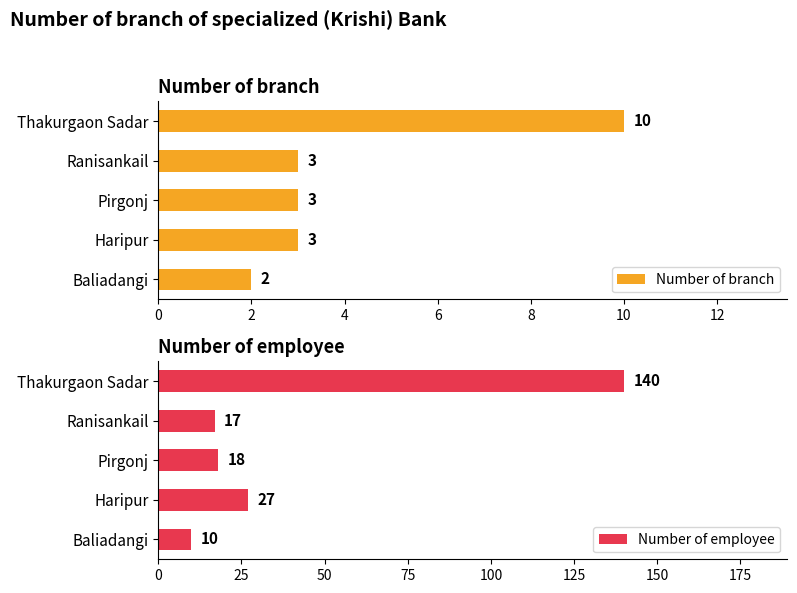

At which label does Number of branch reach its peak?

Thakurgaon Sadar